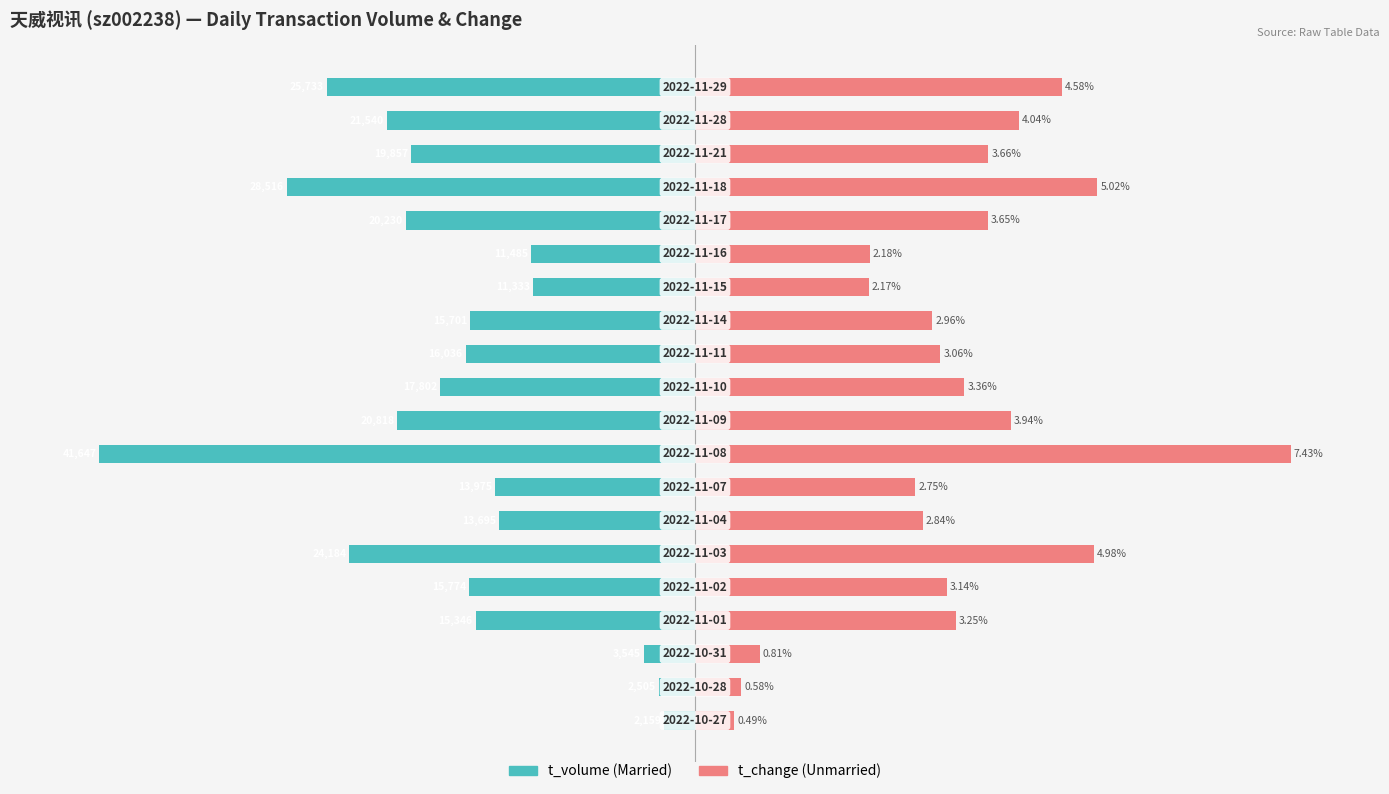

True or false: t_volume has a value of -30.5 at 19.

False